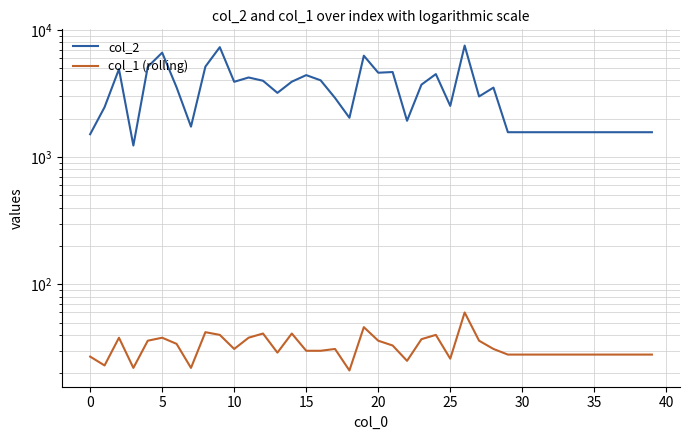

Reading right to left, transcribe all the data shown in this chart.

col_2: 1568	1568	1568	1568	1568	1568	1568	1568	1568	1568	1568	3517	2995	7524	2525	4490	3709	1929	4661	4603	6265	2036	2916	4012	4407	3915	3196	3981	4223	3905	7311	5141	1735	3532	6618	5123	1232	4912	2467	1512
col_1 (rolling): 28	28	28	28	28	28	28	28	28	28	28	31	36	60	26	40	37	25	33	36	46	21	31	30	30	41	29	41	38	31	40	42	22	34	38	36	22	38	23	27